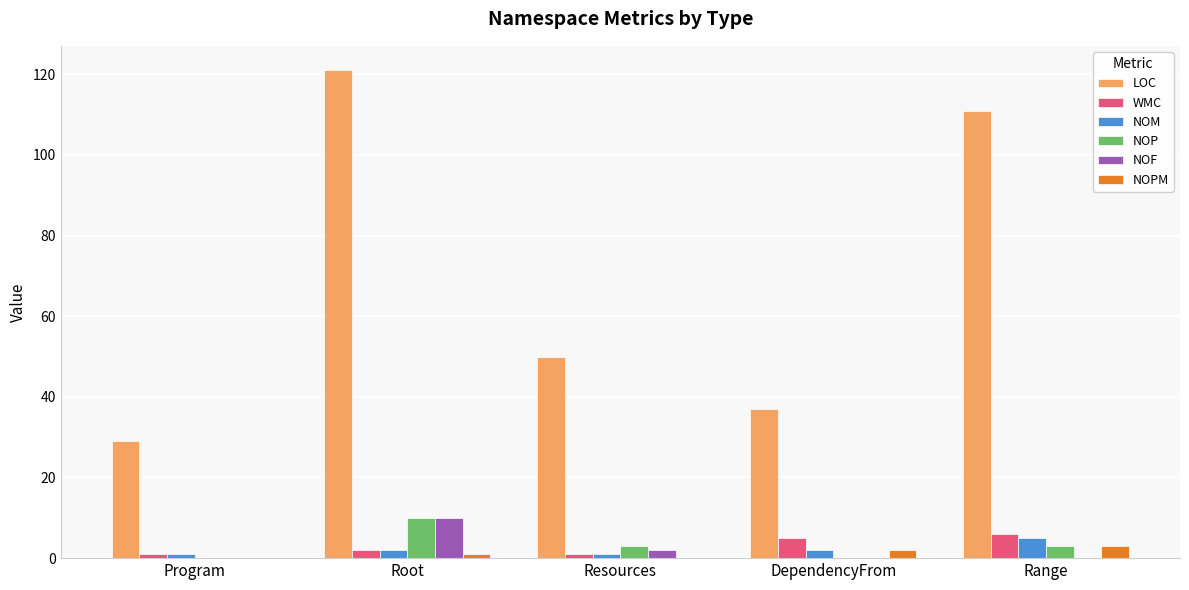

What is the maximum value for NOP?

10